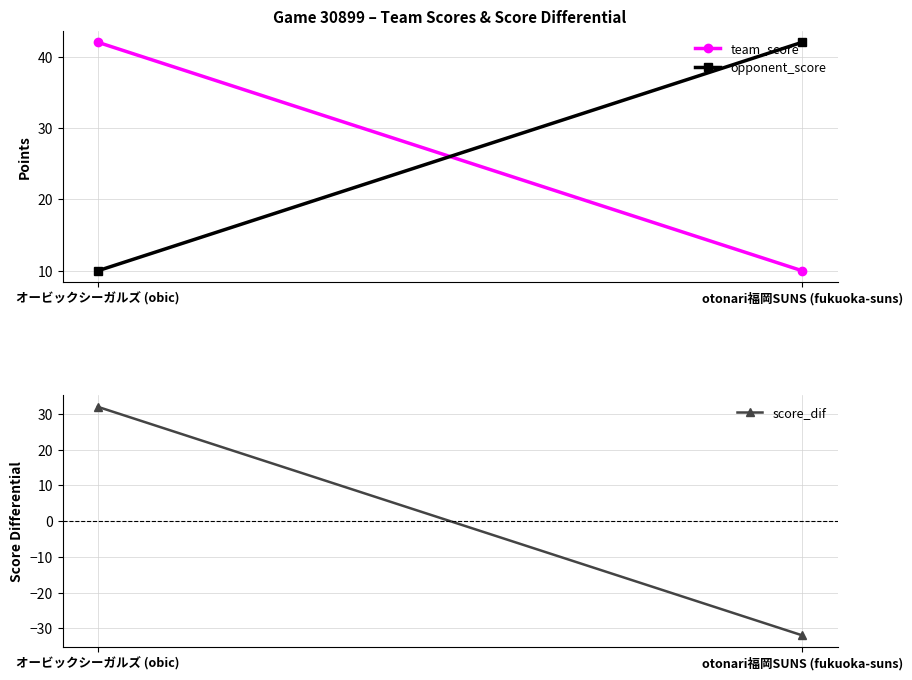

How many values in the score_dif series are below 32?

1